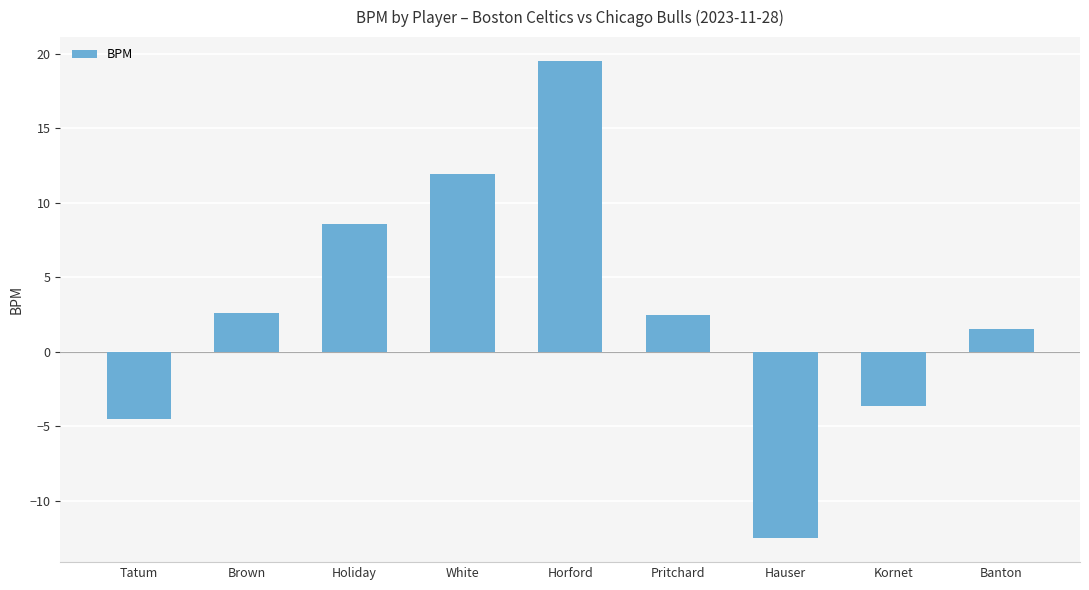

Between Tatum and Horford, which is larger?

Horford